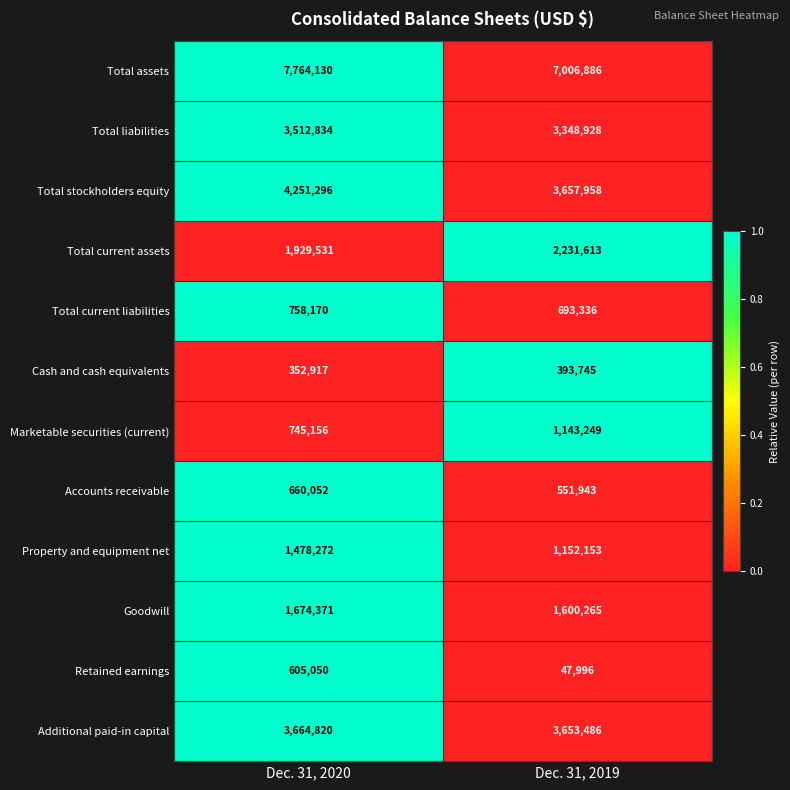

At Dec. 31, 2019, list the series in order from smallest to largest.

Retained earnings, Cash and cash equivalents, Accounts receivable, Total current liabilities, Marketable securities (current), Property and equipment net, Goodwill, Total current assets, Total liabilities, Additional paid-in capital, Total stockholders equity, Total assets